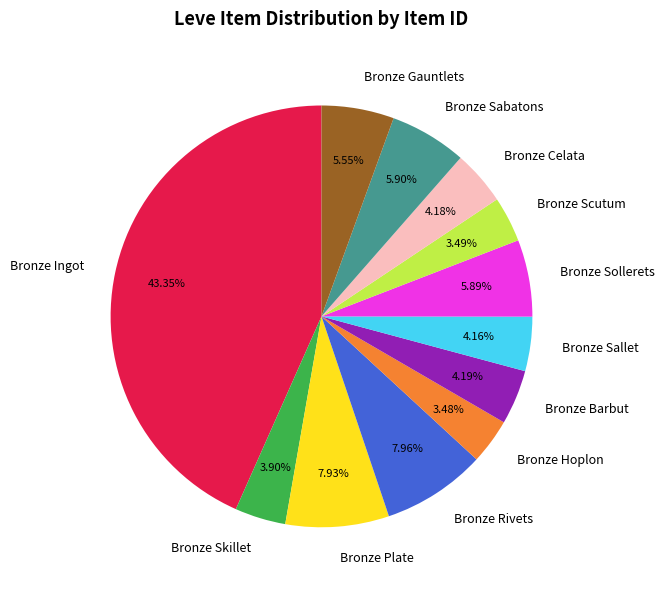

What is the ratio of the value at Bronze Rivets to the value at Bronze Hoplon?

2.3